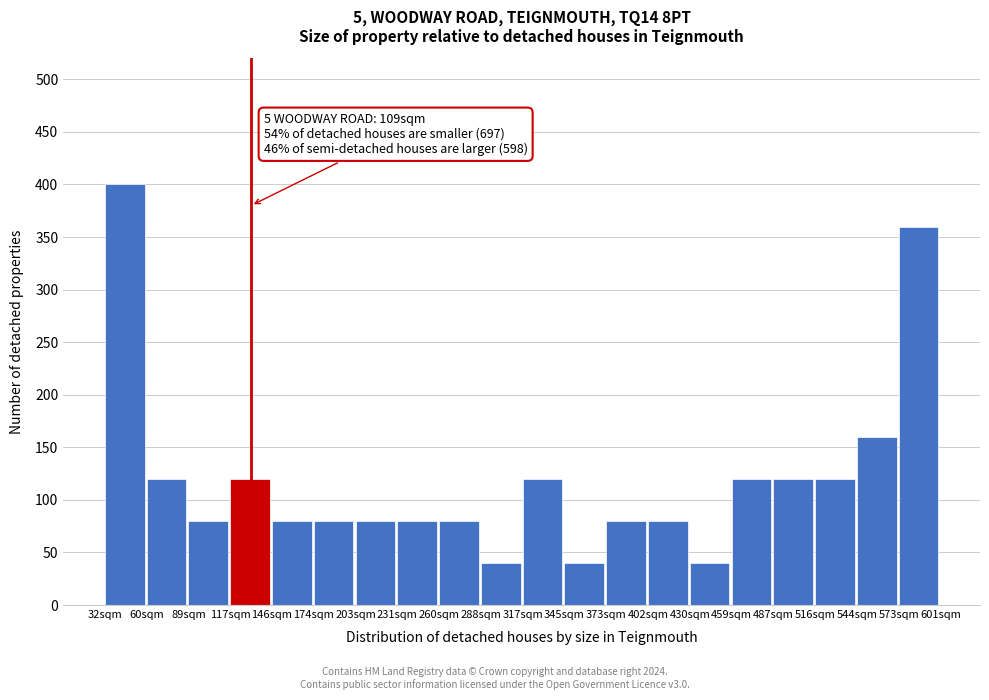

Reading right to left, transcribe all the data shown in this chart.

573sqm=360	544sqm=160	516sqm=120	487sqm=120	459sqm=120	430sqm=40	402sqm=80	373sqm=80	345sqm=40	317sqm=120	288sqm=40	260sqm=80	231sqm=80	203sqm=80	174sqm=80	146sqm=80	117sqm=120	89sqm=80	60sqm=120	32sqm=400